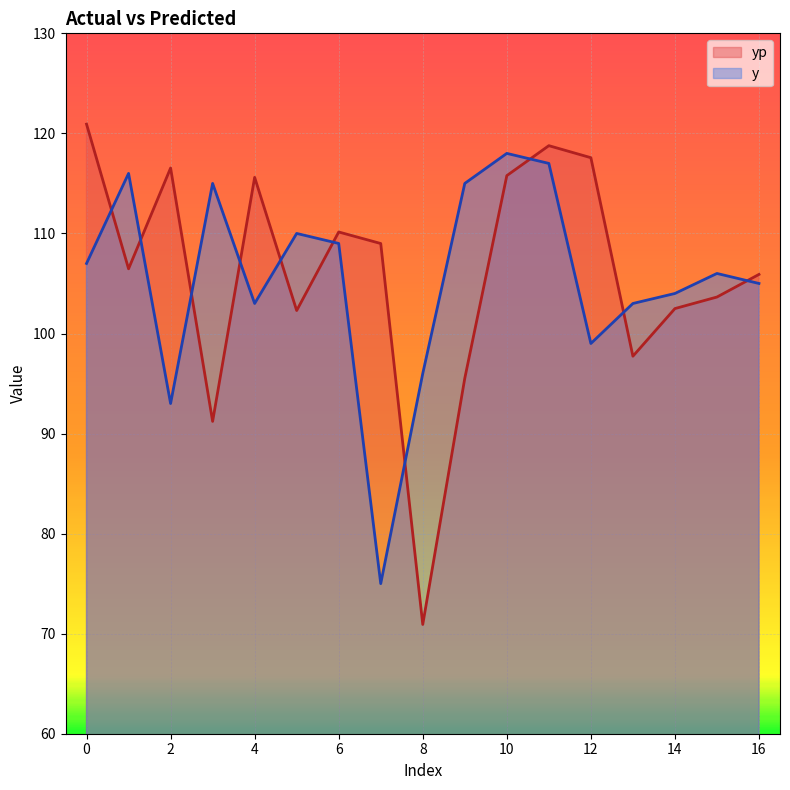

True or false: y has more than 2 interior local peaks.

True